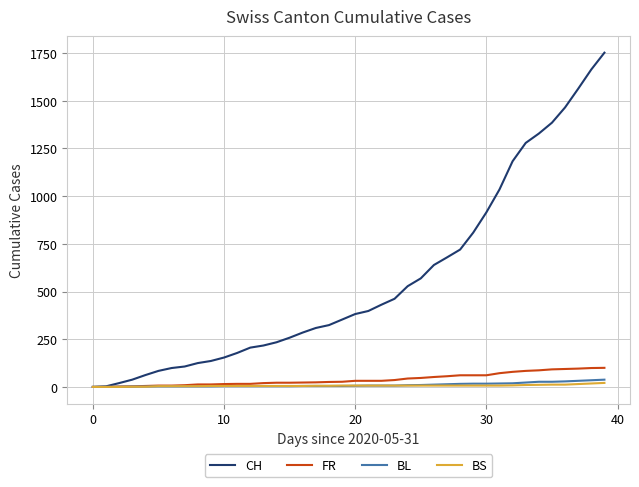

What is the greatest value displayed?

1752